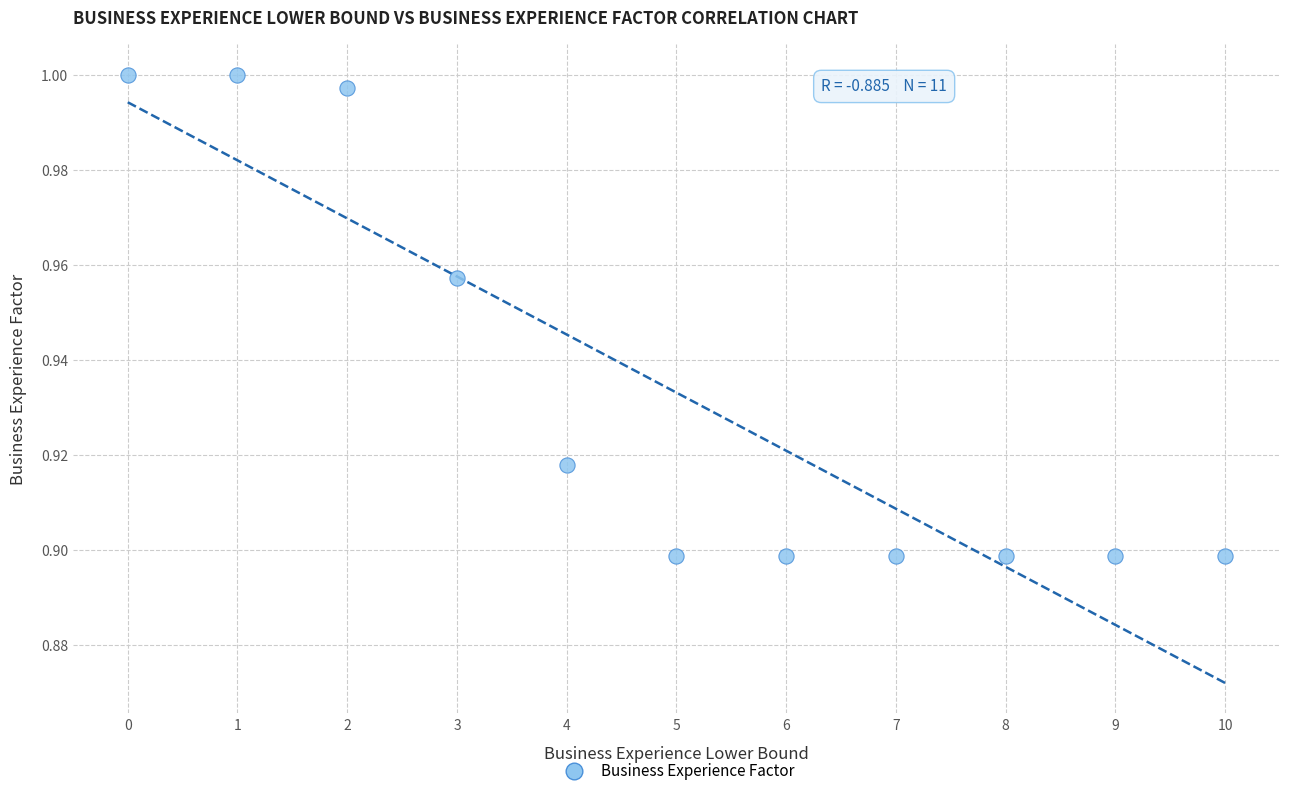

How many points are shown in the scatter plot?

11